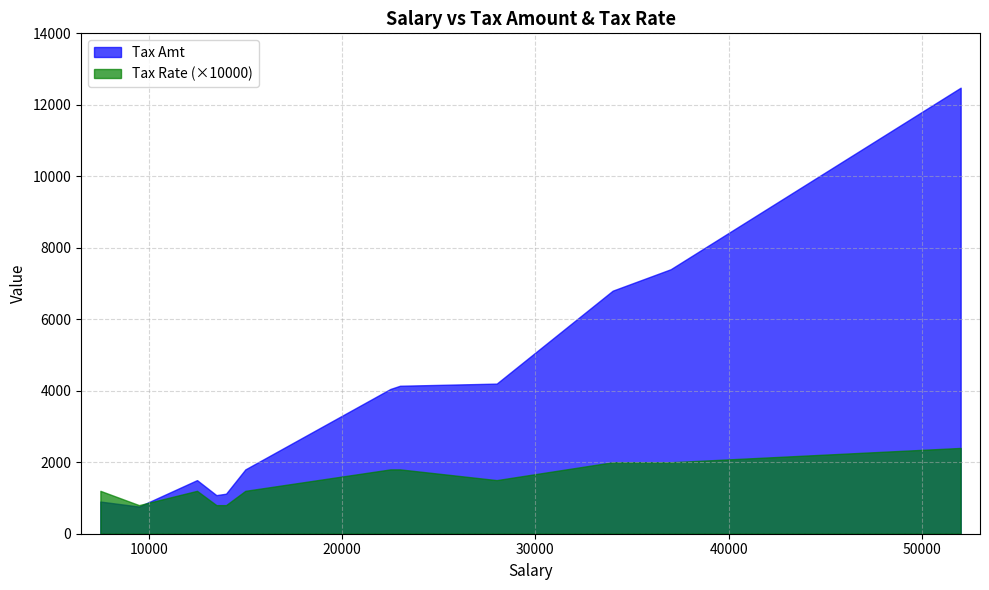

Count the number of categories in the chart.

12